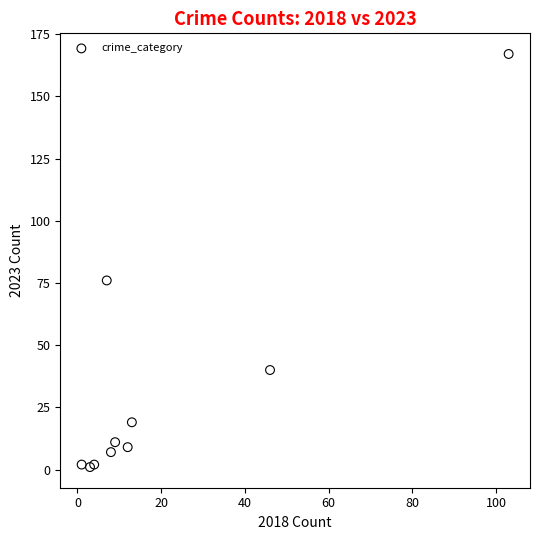

What Y value in the scatter plot is closest to 84?

76